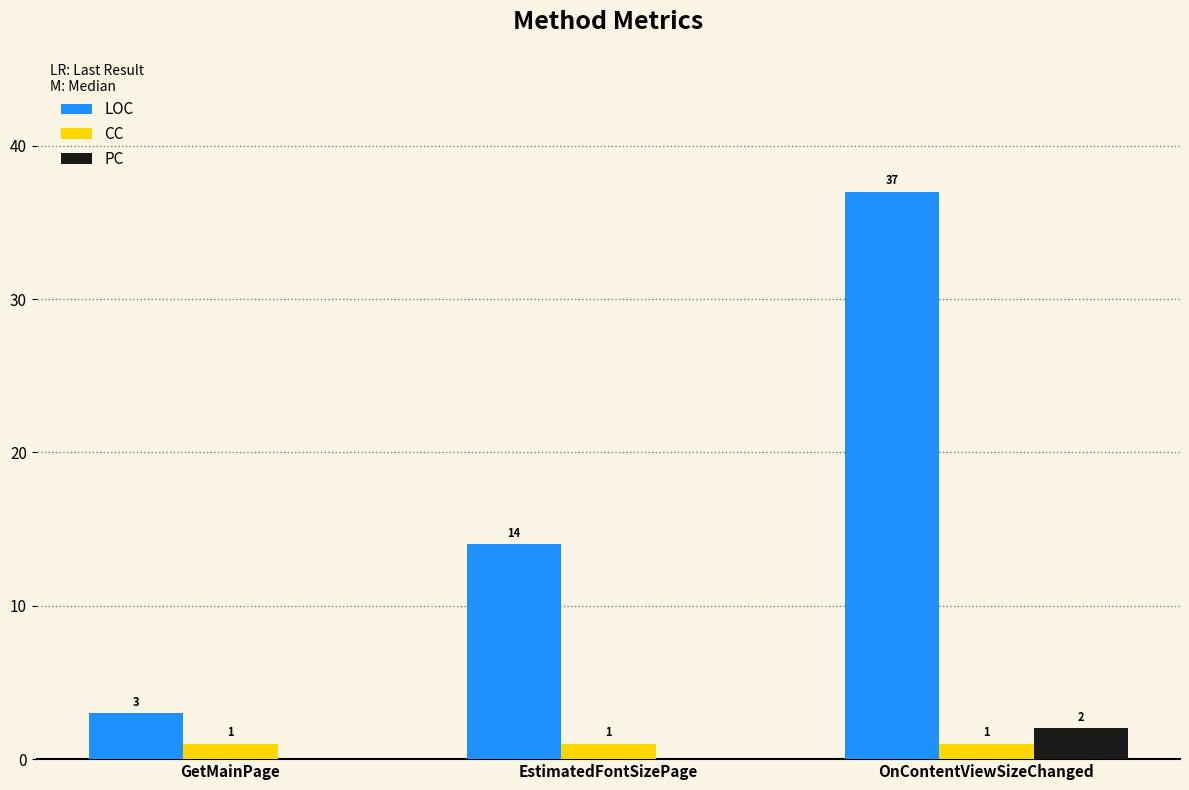

Reading left to right, extract all data points from this chart.

LOC: 3	14	37
CC: 1	1	1
PC: 0	0	2